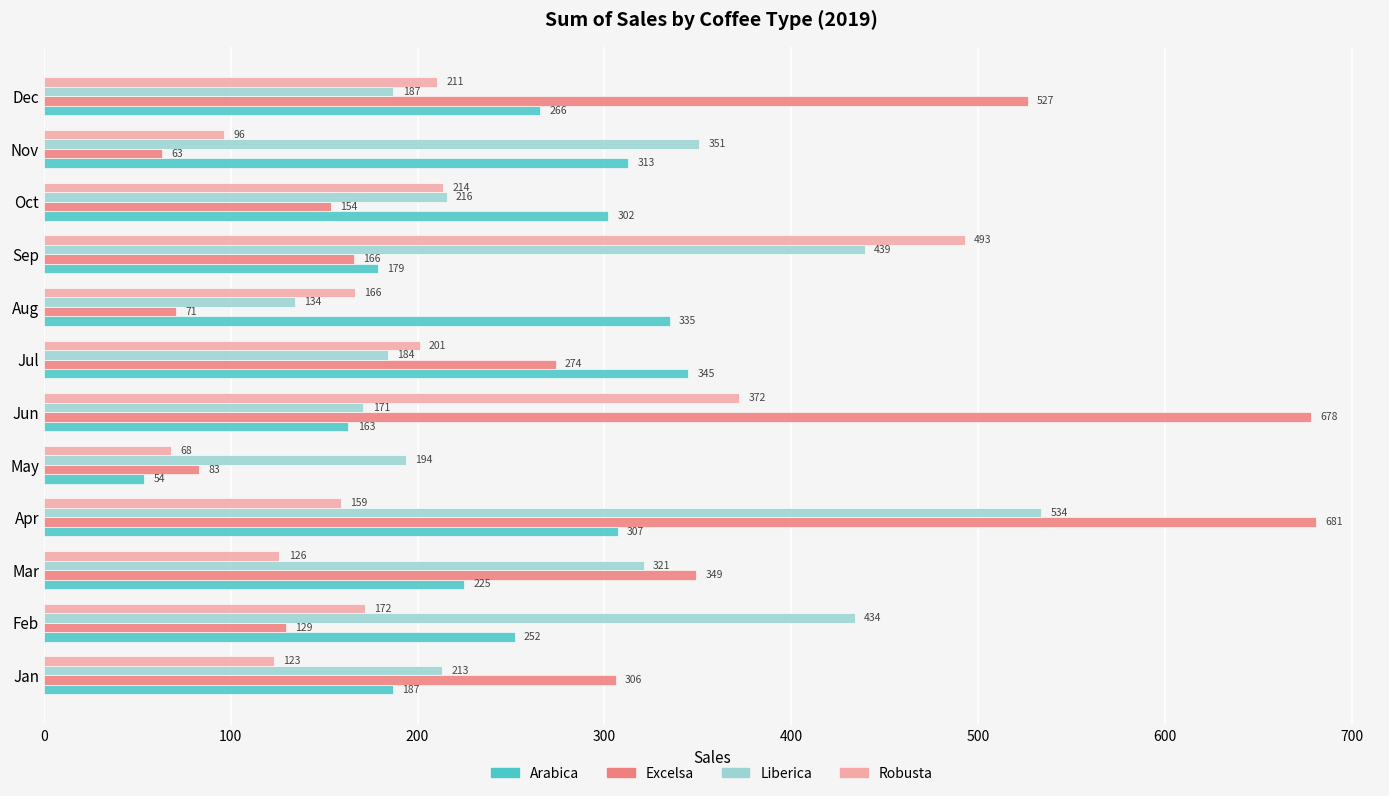

The value of Robusta at Apr is 158.8. True or false?

True